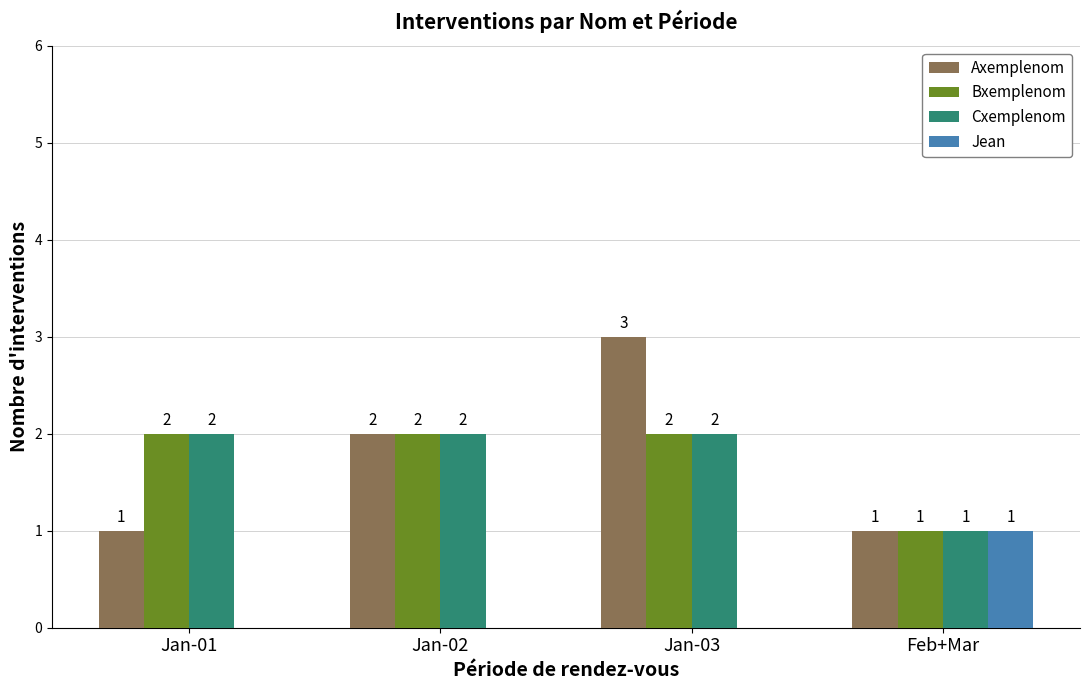

What is the sum of the Cxemplenom values at Jan-02 and Jan-03?

4